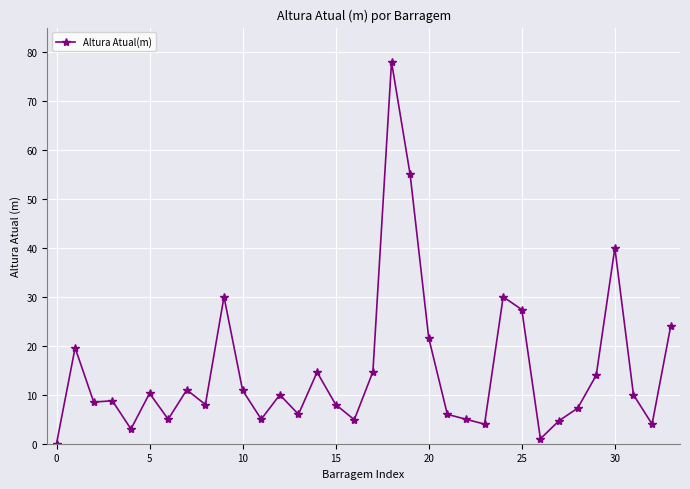

True or false: there are more than 2 points higher than both neighbors.

True